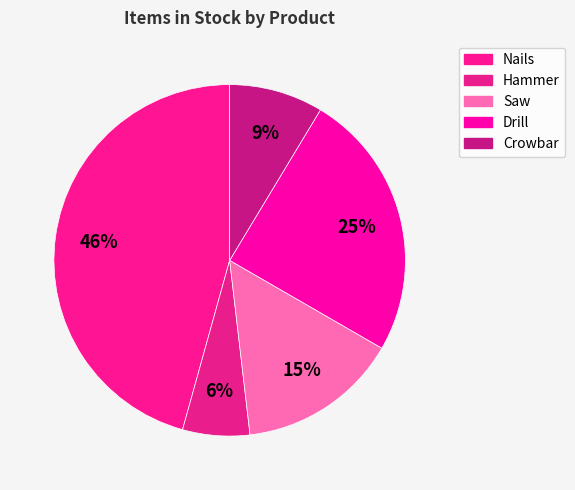

Is there any slice that represents more than half of the pie?

No